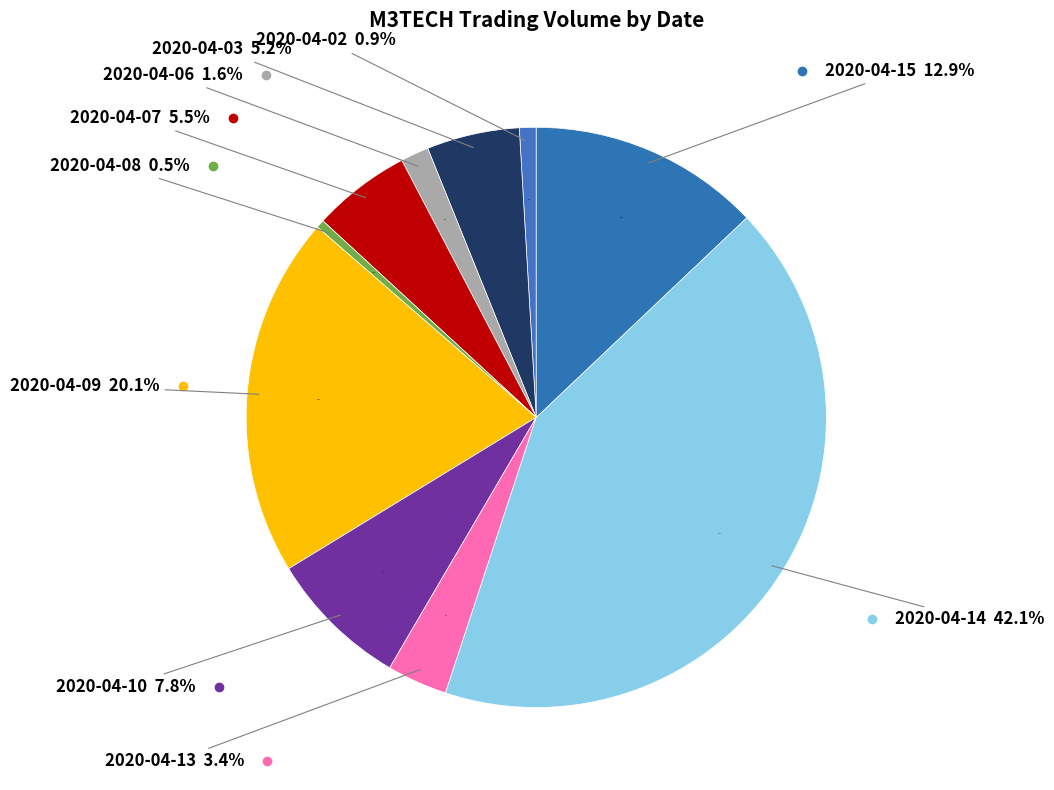

How many segments does this pie chart have?

10